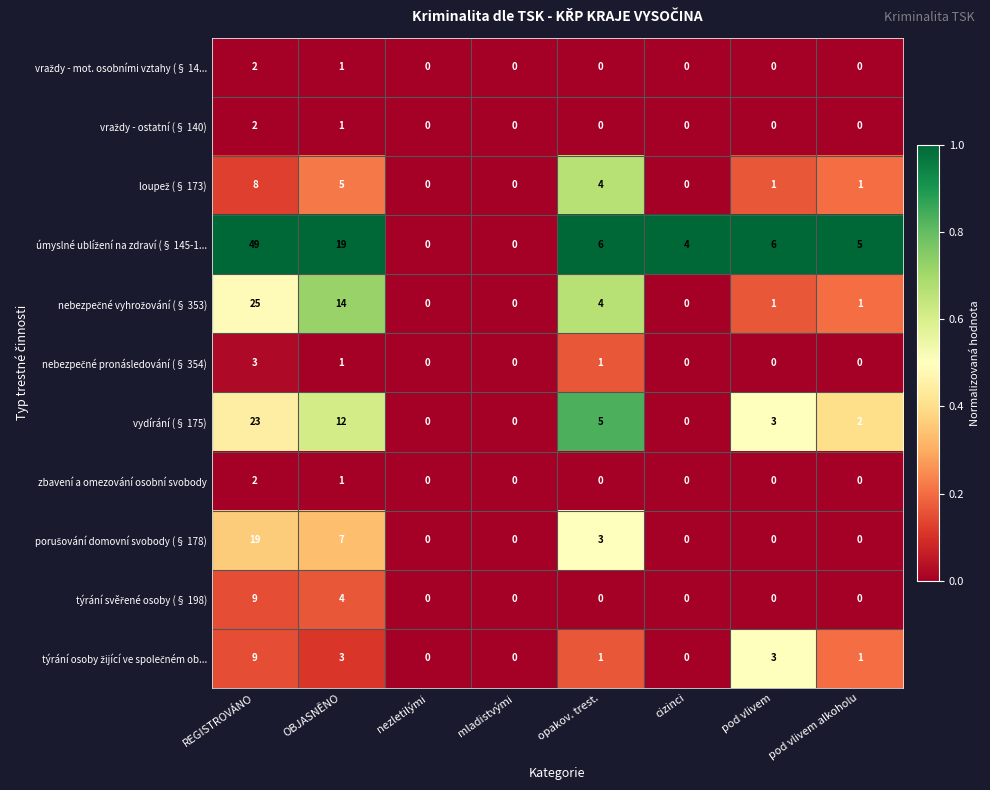

What is the difference between the vydírání (§ 175) values at mladistvými and OBJASNĚNO?

12